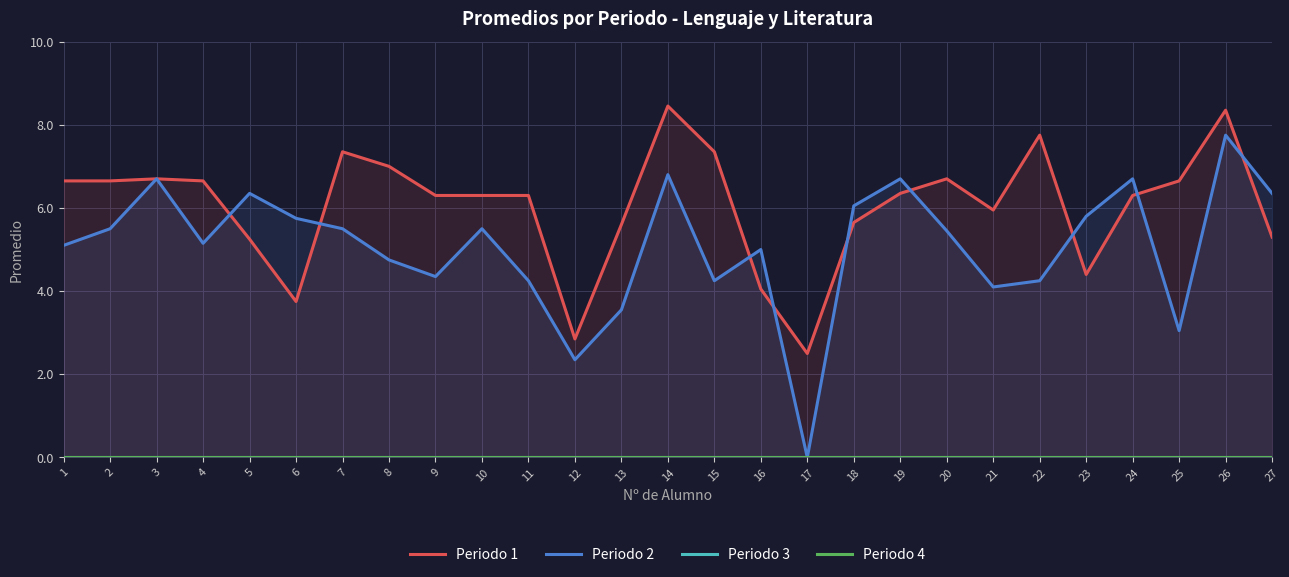

What is the approximate value of Periodo 1 at 18?

5.7